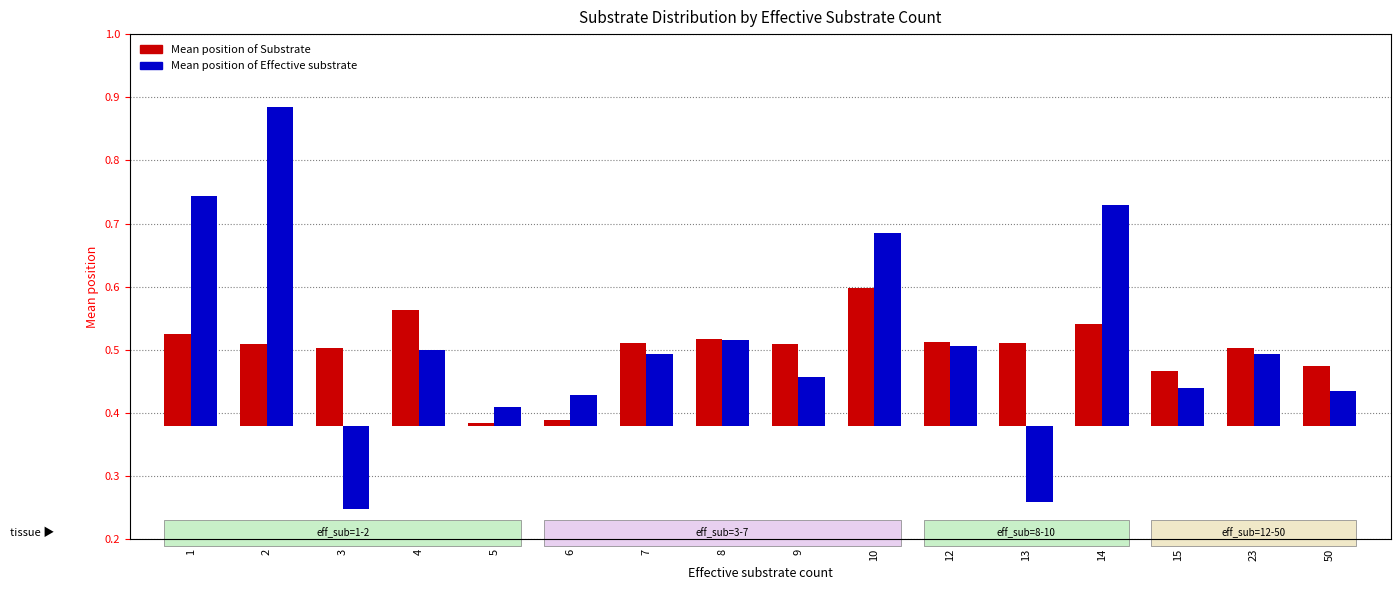

Which category has the highest value across all series?

2